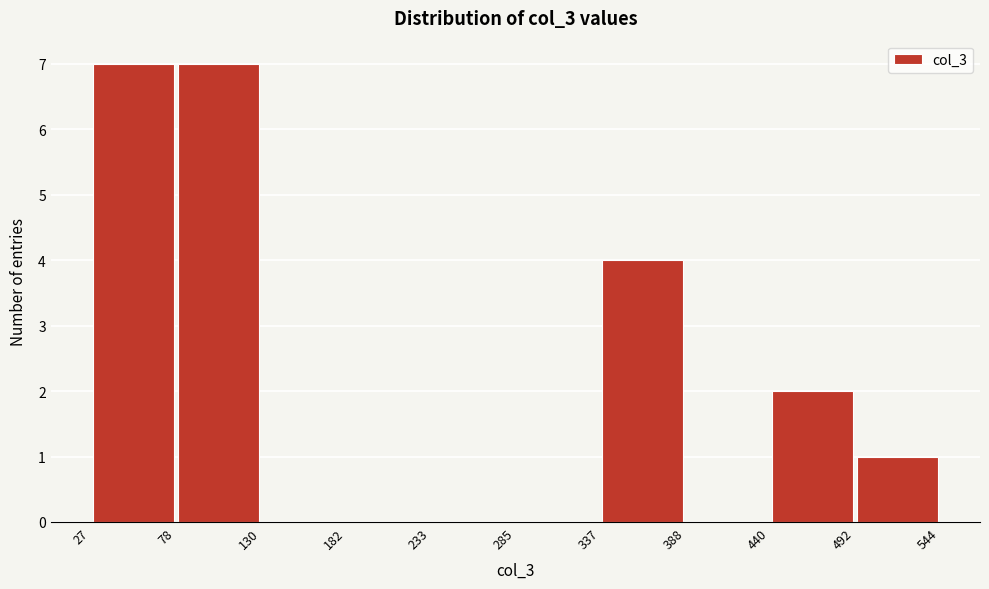

How tall is the bar that spans 337 to 388 on the x-axis? The values are not printed on the chart, so give them approximately, as read against the axis.

4